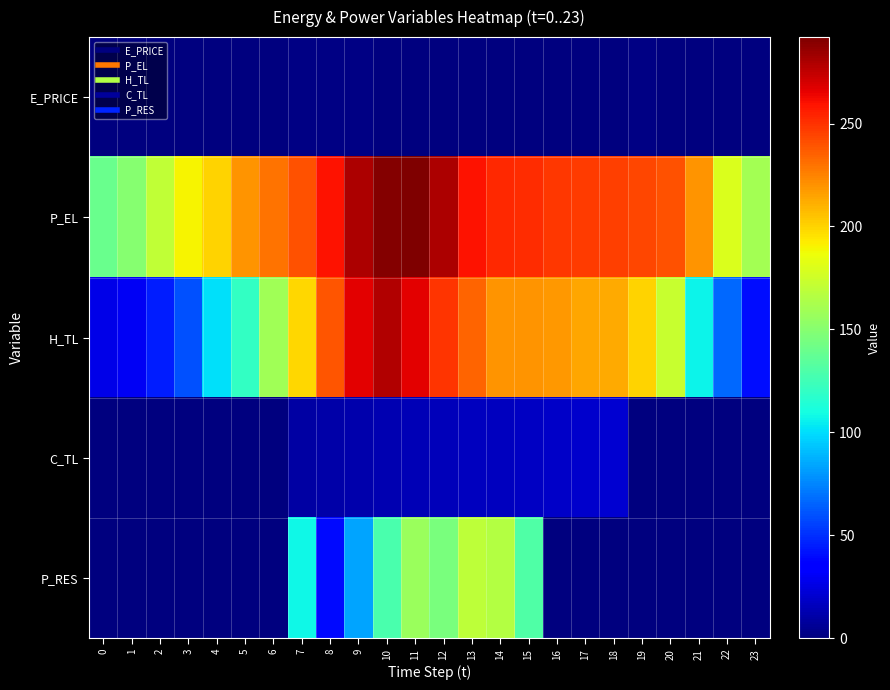

Count the number of categories in the chart.

24